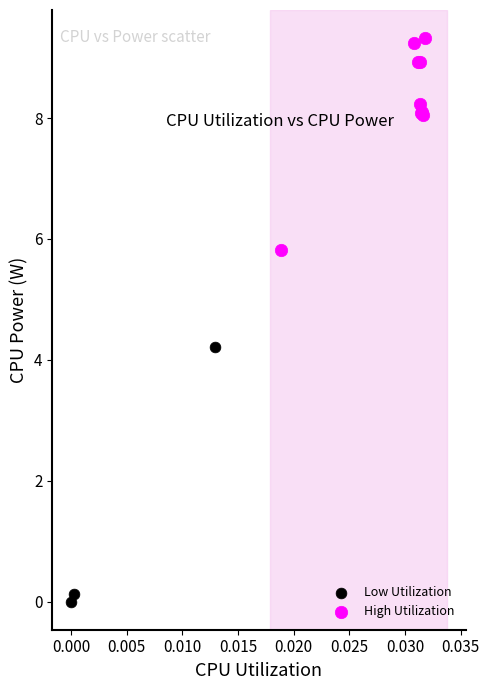

Which series has the widest spread of Y values?

Low Utilization